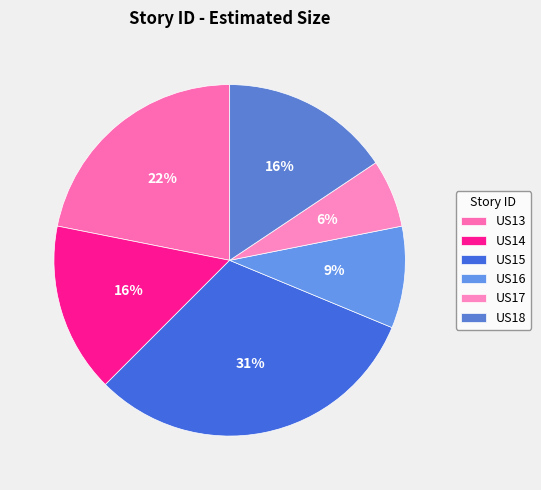

Which has a higher value, US18 or US15?

US15